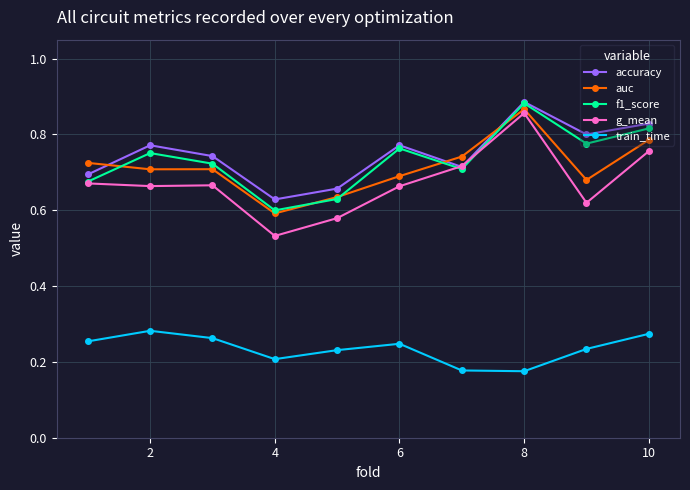

True or false: train_time and accuracy cross at least once.

False